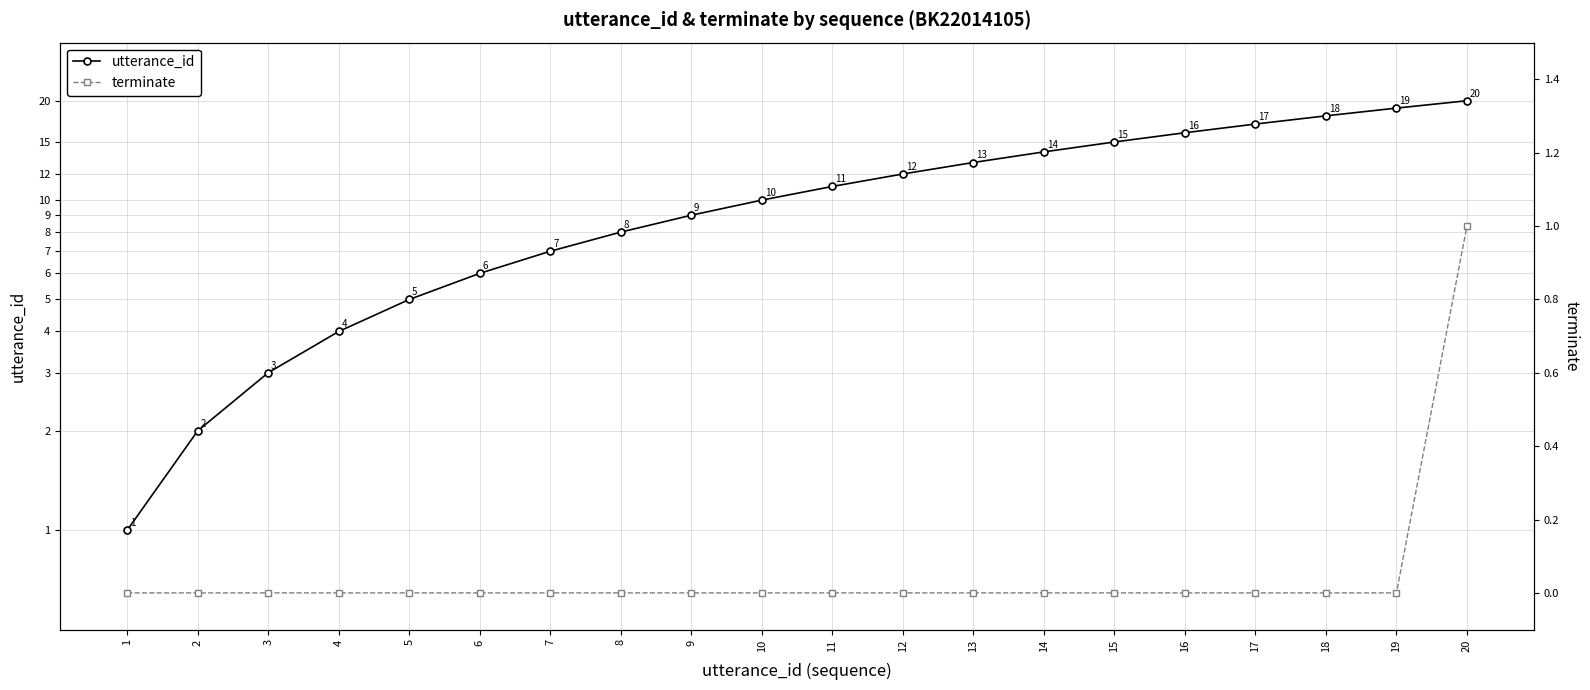

At which label is utterance_id closest to 10?

10